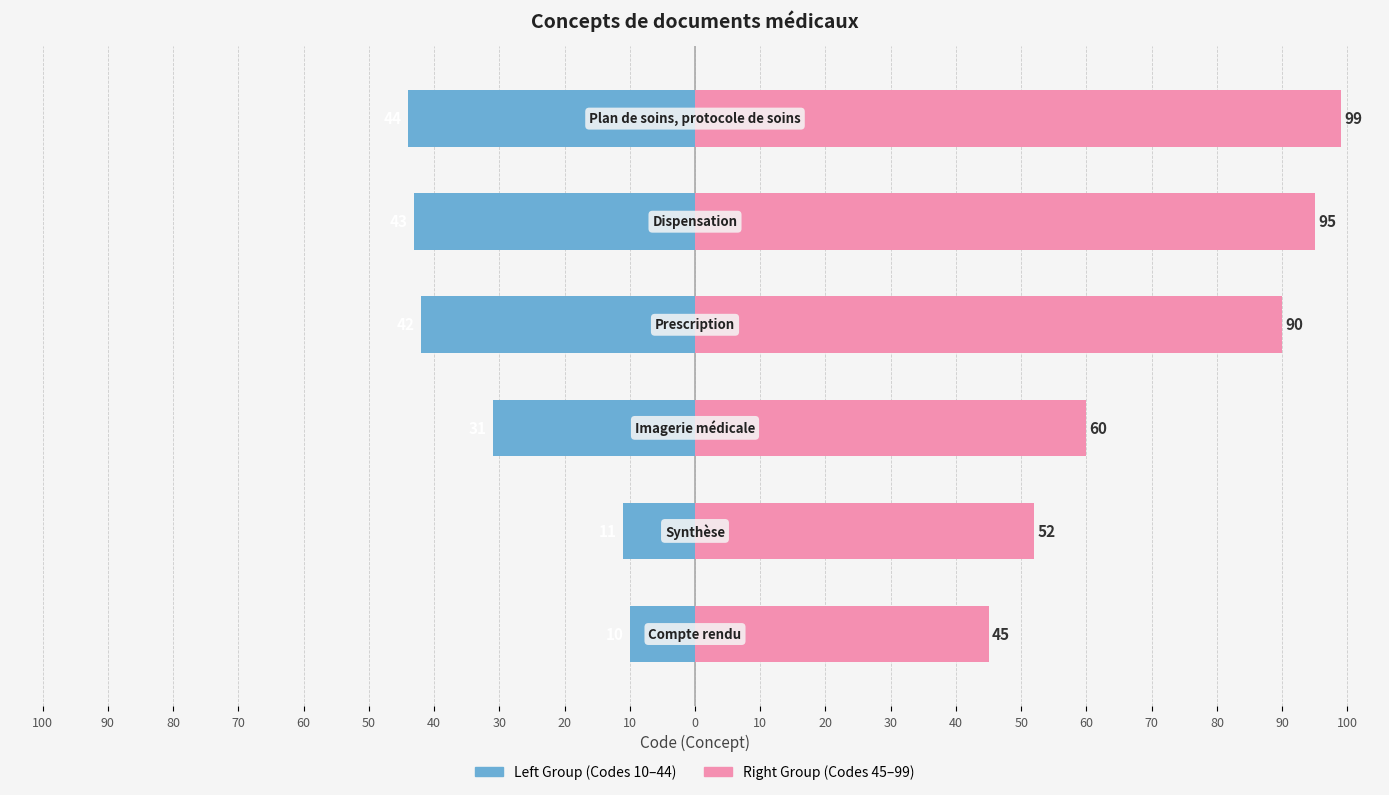

List the series in order of their overall mean, lowest first.

Left Group, Right Group